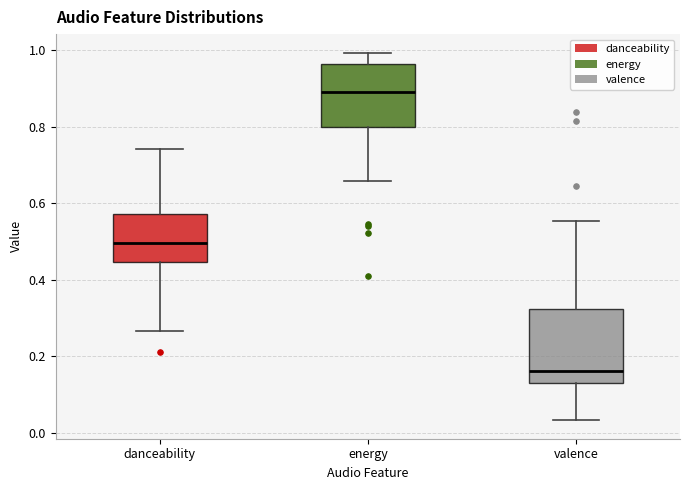

Where does the median line of the box for valence sit on the y-axis? The values are not printed on the chart, so give them approximately, as read against the axis.

0.16